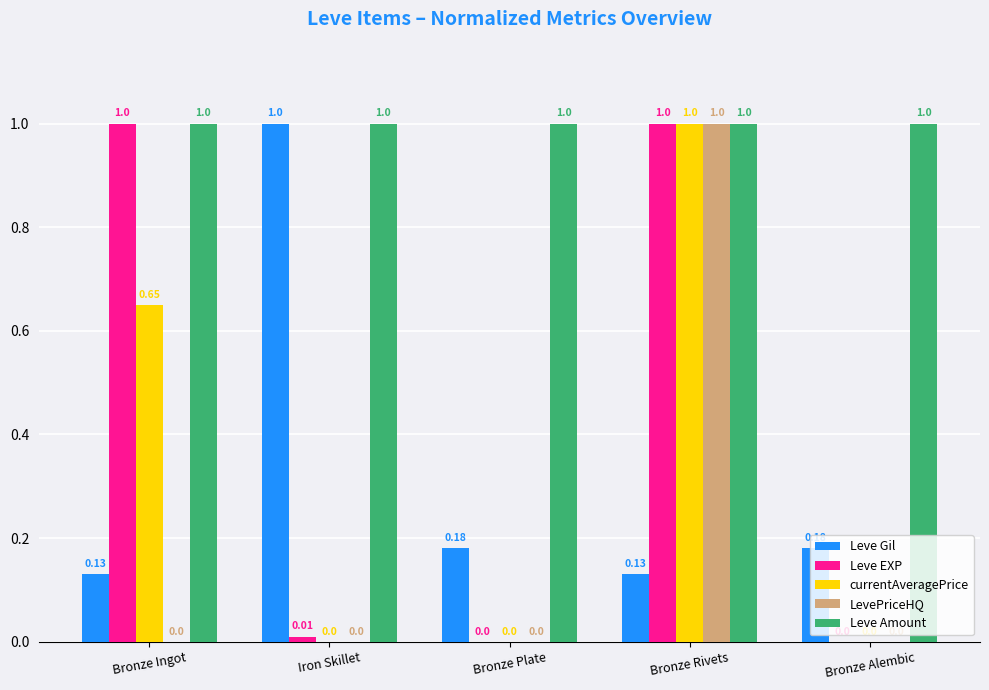

What is the total value across all series at Iron Skillet?

2.0